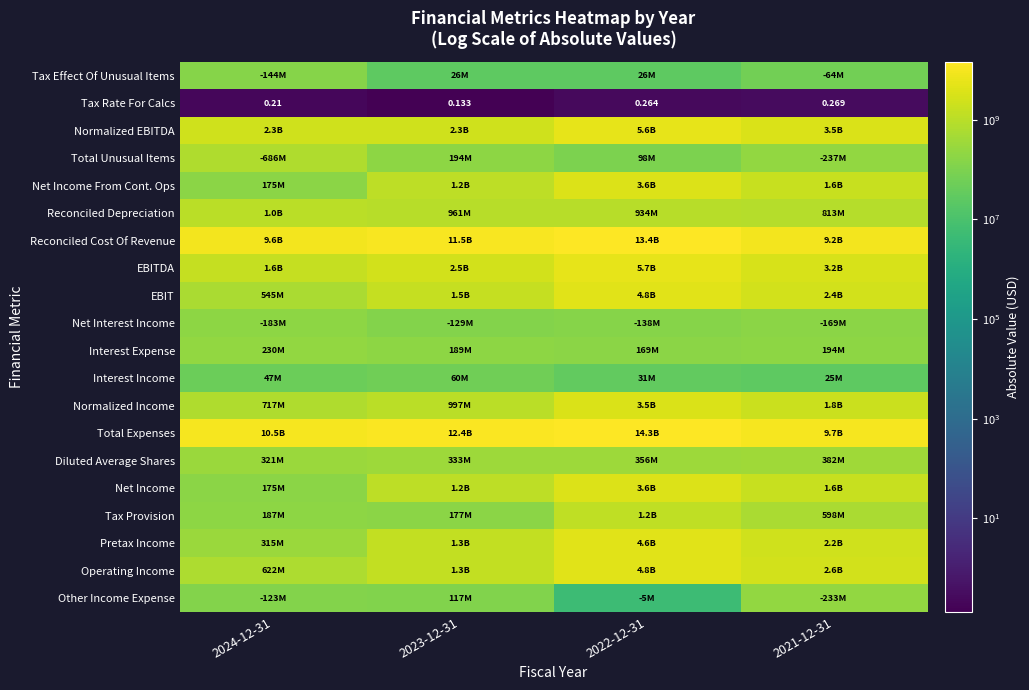

What value does the Tax Provision series have at 2024-12-31?

186700000.0